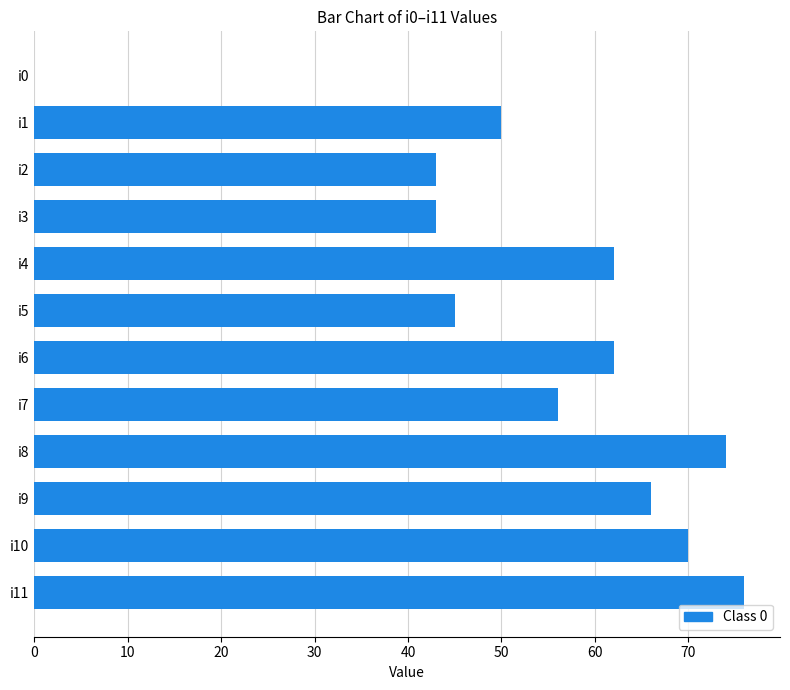

Are the bars horizontal?

Yes